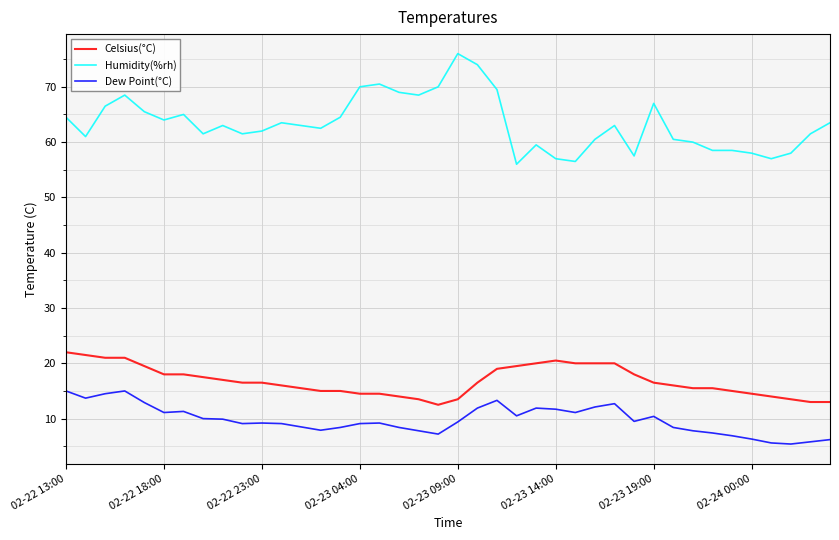

What is the greatest value displayed?

76.0